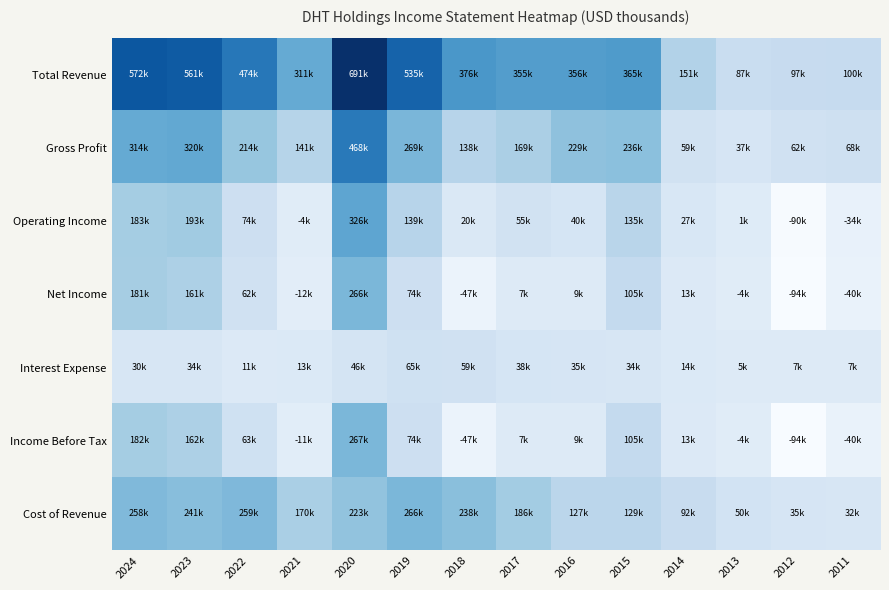

Reading right to left, what are all the values shown in this chart?

Total Revenue: 2011=100100	2012=97200	2013=87000	2014=150800	2015=365100	2016=356000	2017=355100	2018=375900	2019=535100	2020=691000	2021=311000	2022=473700	2023=560600	2024=571800
Gross Profit: 2011=68000	2012=62000	2013=36700	2014=58700	2015=236500	2016=228800	2017=169300	2018=138300	2019=269200	2020=468300	2021=140800	2022=214300	2023=319500	2024=313600
Operating Income: 2011=-33600	2012=-89500	2013=1000	2014=27400	2015=135300	2016=40500	2017=55400	2018=19700	2019=138900	2020=326200	2021=-4400	2022=74200	2023=193100	2024=182700
Net Income: 2011=-40300	2012=-94100	2013=-4100	2014=12900	2015=105300	2016=9300	2017=6600	2018=-46900	2019=73700	2020=266300	2021=-11500	2022=61500	2023=161400	2024=181400
Interest Expense: 2011=7300	2012=7300	2013=4800	2014=14300	2015=33600	2016=35100	2017=38000	2018=59400	2019=65200	2020=46500	2021=13300	2022=11200	2023=33600	2024=30400
Income Before Tax: 2011=-40100	2012=-93900	2013=-3900	2014=13000	2015=105400	2016=9400	2017=6700	2018=-46800	2019=73800	2020=267200	2021=-11100	2022=62600	2023=162000	2024=182100
Cost of Revenue: 2011=32100	2012=35200	2013=50300	2014=92100	2015=128700	2016=127200	2017=185700	2018=237700	2019=265800	2020=222800	2021=170200	2022=259300	2023=241100	2024=258200